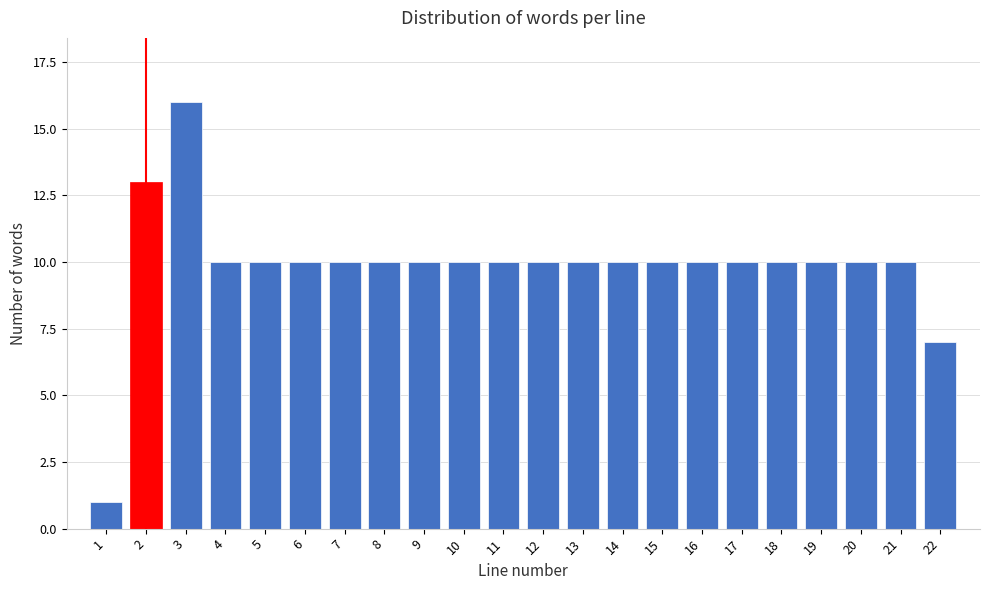

Reading left to right, what are all the values shown in this chart?

1	13	16	10	10	10	10	10	10	10	10	10	10	10	10	10	10	10	10	10	10	7